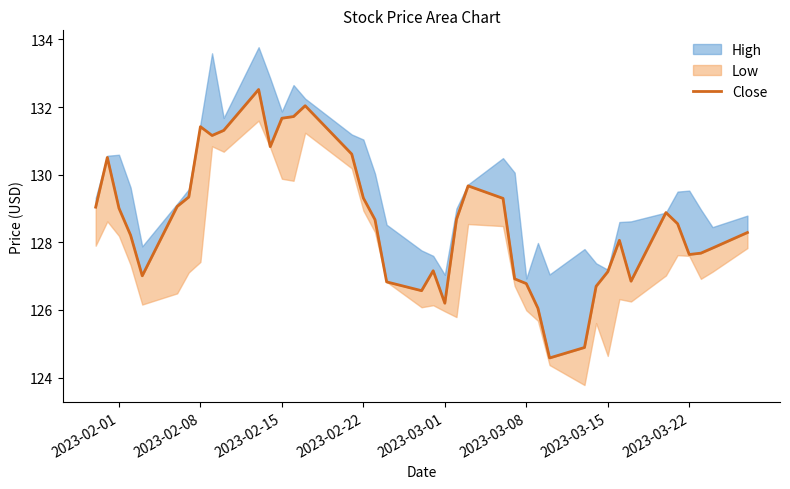

How many points are higher than both their immediate neighbors (excluding endpoints)?

8